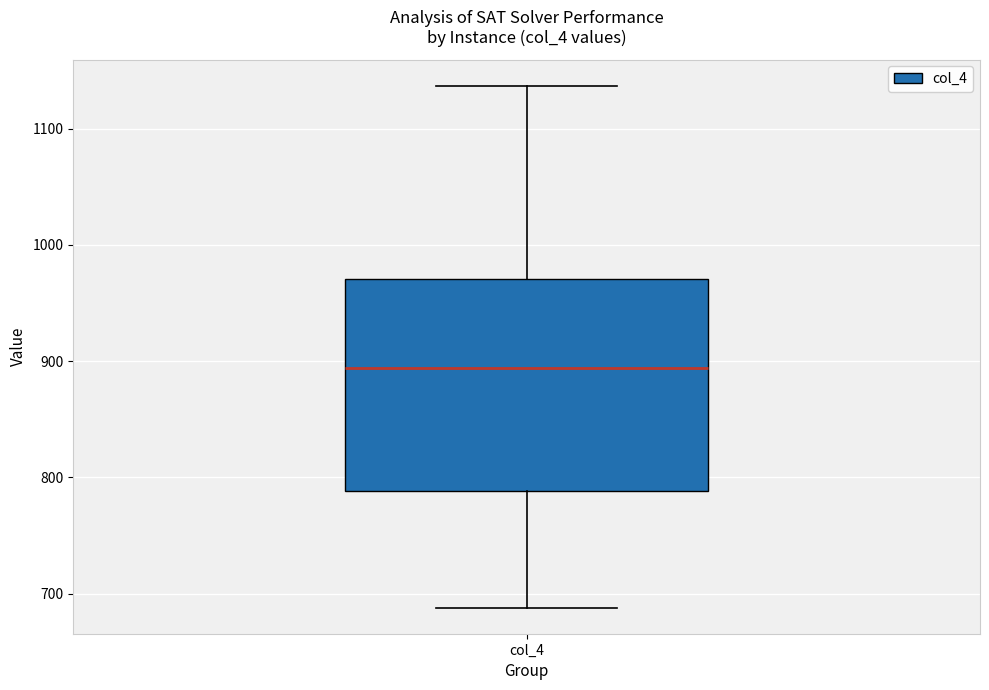

Transcribe this box plot: give where the median line is, the range the box spans, and where the two whiskers end, as read against the y-axis. The values are not printed on the chart, so give them approximately, as read against the axis.

median 890, box 790 to 970, whiskers 690 to 1140